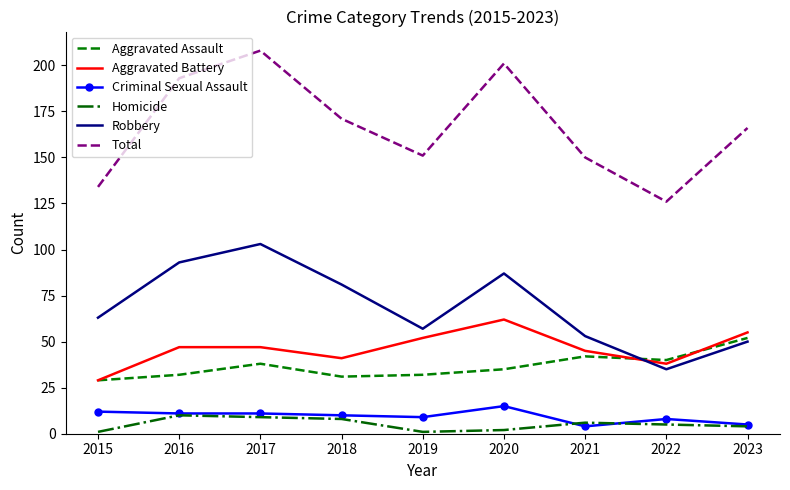

What is the difference between the Total values at 2022 and 2023?

40